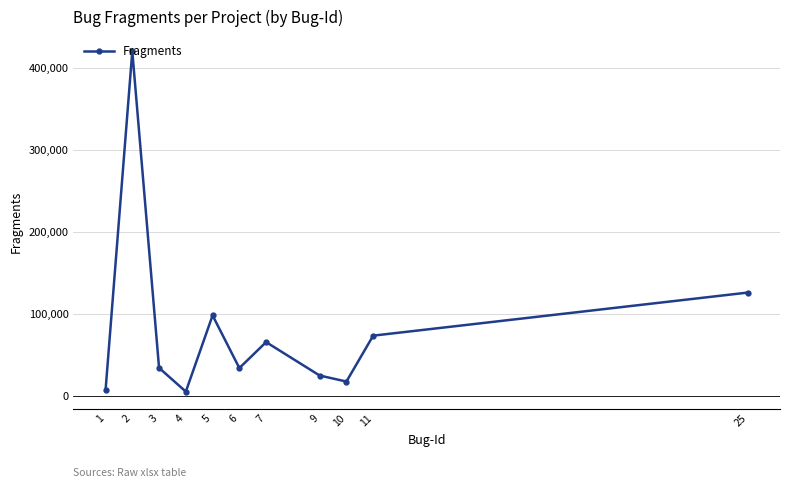

True or false: the data shows 126029 at 25.

True